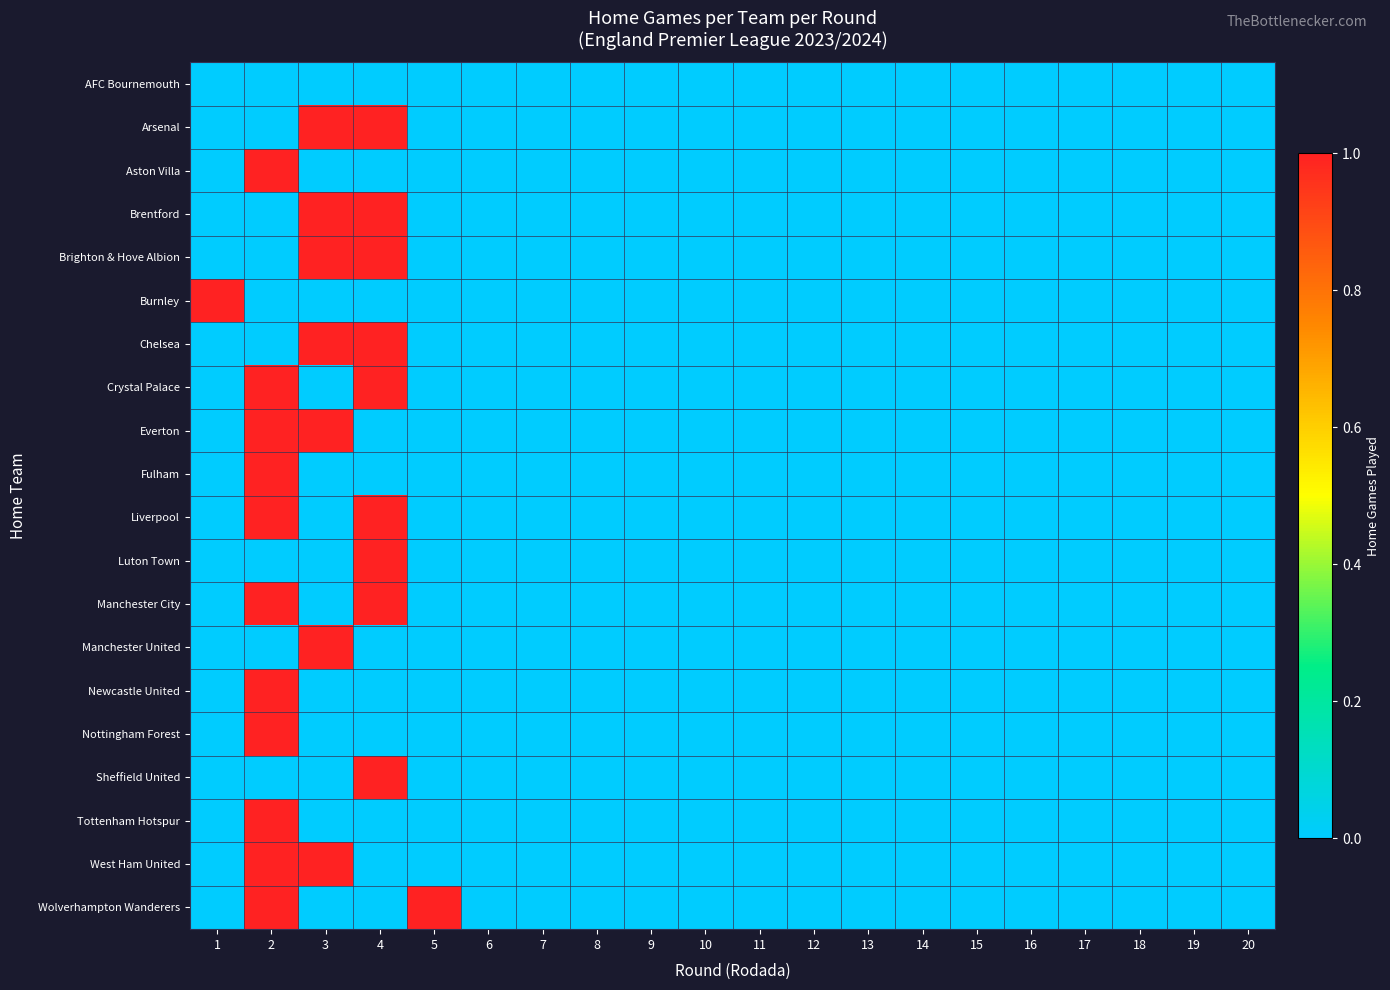

Reading left to right, list all the values displayed in this chart.

AFC Bournemouth: 1=0	2=0	3=0	4=0	5=0	6=0	7=0	8=0	9=0	10=0	11=0	12=0	13=0	14=0	15=0	16=0	17=0	18=0	19=0	20=0
Arsenal: 1=0	2=0	3=1	4=1	5=0	6=0	7=0	8=0	9=0	10=0	11=0	12=0	13=0	14=0	15=0	16=0	17=0	18=0	19=0	20=0
Aston Villa: 1=0	2=1	3=0	4=0	5=0	6=0	7=0	8=0	9=0	10=0	11=0	12=0	13=0	14=0	15=0	16=0	17=0	18=0	19=0	20=0
Brentford: 1=0	2=0	3=1	4=1	5=0	6=0	7=0	8=0	9=0	10=0	11=0	12=0	13=0	14=0	15=0	16=0	17=0	18=0	19=0	20=0
Brighton & Hove Albion: 1=0	2=0	3=1	4=1	5=0	6=0	7=0	8=0	9=0	10=0	11=0	12=0	13=0	14=0	15=0	16=0	17=0	18=0	19=0	20=0
Burnley: 1=1	2=0	3=0	4=0	5=0	6=0	7=0	8=0	9=0	10=0	11=0	12=0	13=0	14=0	15=0	16=0	17=0	18=0	19=0	20=0
Chelsea: 1=0	2=0	3=1	4=1	5=0	6=0	7=0	8=0	9=0	10=0	11=0	12=0	13=0	14=0	15=0	16=0	17=0	18=0	19=0	20=0
Crystal Palace: 1=0	2=1	3=0	4=1	5=0	6=0	7=0	8=0	9=0	10=0	11=0	12=0	13=0	14=0	15=0	16=0	17=0	18=0	19=0	20=0
Everton: 1=0	2=1	3=1	4=0	5=0	6=0	7=0	8=0	9=0	10=0	11=0	12=0	13=0	14=0	15=0	16=0	17=0	18=0	19=0	20=0
Fulham: 1=0	2=1	3=0	4=0	5=0	6=0	7=0	8=0	9=0	10=0	11=0	12=0	13=0	14=0	15=0	16=0	17=0	18=0	19=0	20=0
Liverpool: 1=0	2=1	3=0	4=1	5=0	6=0	7=0	8=0	9=0	10=0	11=0	12=0	13=0	14=0	15=0	16=0	17=0	18=0	19=0	20=0
Luton Town: 1=0	2=0	3=0	4=1	5=0	6=0	7=0	8=0	9=0	10=0	11=0	12=0	13=0	14=0	15=0	16=0	17=0	18=0	19=0	20=0
Manchester City: 1=0	2=1	3=0	4=1	5=0	6=0	7=0	8=0	9=0	10=0	11=0	12=0	13=0	14=0	15=0	16=0	17=0	18=0	19=0	20=0
Manchester United: 1=0	2=0	3=1	4=0	5=0	6=0	7=0	8=0	9=0	10=0	11=0	12=0	13=0	14=0	15=0	16=0	17=0	18=0	19=0	20=0
Newcastle United: 1=0	2=1	3=0	4=0	5=0	6=0	7=0	8=0	9=0	10=0	11=0	12=0	13=0	14=0	15=0	16=0	17=0	18=0	19=0	20=0
Nottingham Forest: 1=0	2=1	3=0	4=0	5=0	6=0	7=0	8=0	9=0	10=0	11=0	12=0	13=0	14=0	15=0	16=0	17=0	18=0	19=0	20=0
Sheffield United: 1=0	2=0	3=0	4=1	5=0	6=0	7=0	8=0	9=0	10=0	11=0	12=0	13=0	14=0	15=0	16=0	17=0	18=0	19=0	20=0
Tottenham Hotspur: 1=0	2=1	3=0	4=0	5=0	6=0	7=0	8=0	9=0	10=0	11=0	12=0	13=0	14=0	15=0	16=0	17=0	18=0	19=0	20=0
West Ham United: 1=0	2=1	3=1	4=0	5=0	6=0	7=0	8=0	9=0	10=0	11=0	12=0	13=0	14=0	15=0	16=0	17=0	18=0	19=0	20=0
Wolverhampton Wanderers: 1=0	2=1	3=0	4=0	5=1	6=0	7=0	8=0	9=0	10=0	11=0	12=0	13=0	14=0	15=0	16=0	17=0	18=0	19=0	20=0